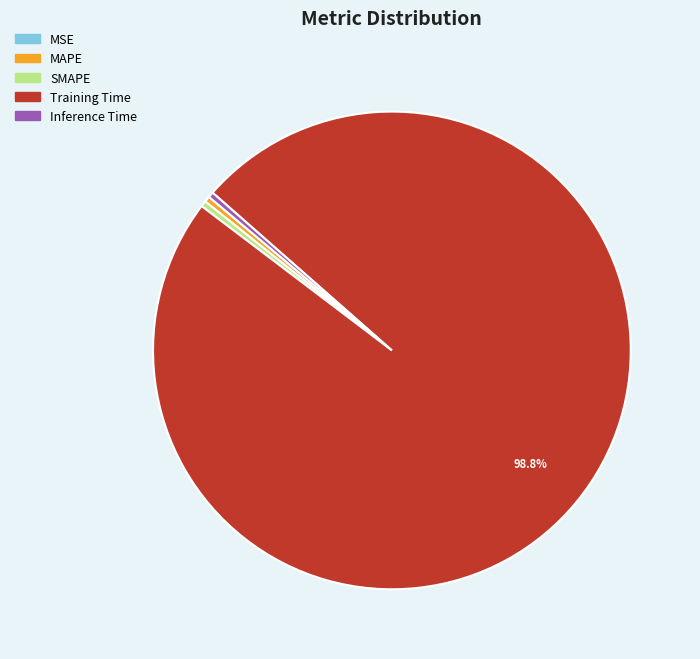

Is Training Time the majority of the pie?

Yes